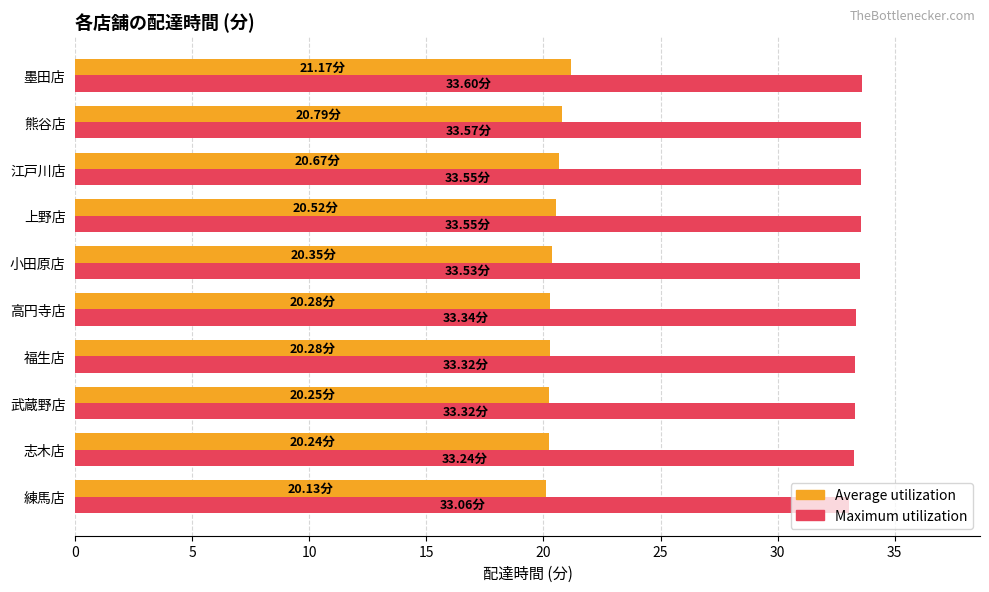

Rank the series by their maximum value, from highest to lowest.

Maximum utilization, Average utilization